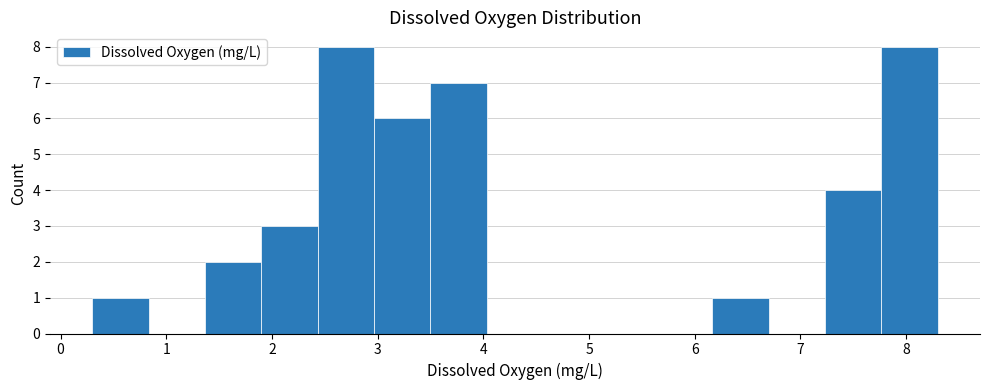

Reading left to right, transcribe this chart: for each bar, give the range it covers on the x-axis and its height. Neither the bar edges nor the heights are printed on the chart, so give them approximately, as read against the axes.

0.3 to 0.8: 1
0.8 to 1.4: 0
1.4 to 1.9: 2
1.9 to 2.4: 3
2.4 to 3.0: 8
3.0 to 3.5: 6
3.5 to 4.0: 7
4.0 to 4.6: 0
4.6 to 5.1: 0
5.1 to 5.6: 0
5.6 to 6.2: 0
6.2 to 6.7: 1
6.7 to 7.2: 0
7.2 to 7.8: 4
7.8 to 8.3: 8